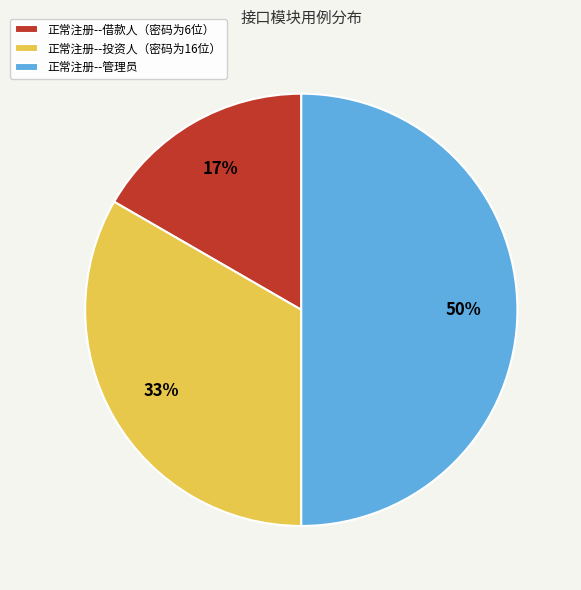

What is the ratio of the value at 正常注册--投资人（密码为16位） to the value at 正常注册--管理员?

0.7